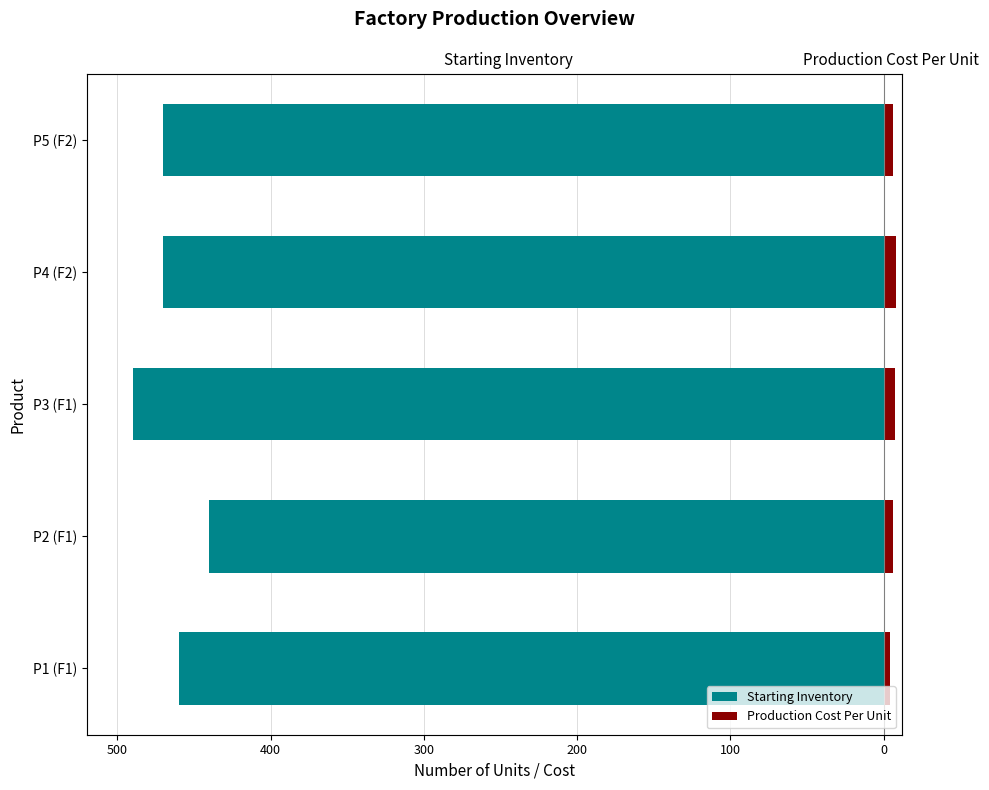

At how many categories does at least one series exceed -16?

5